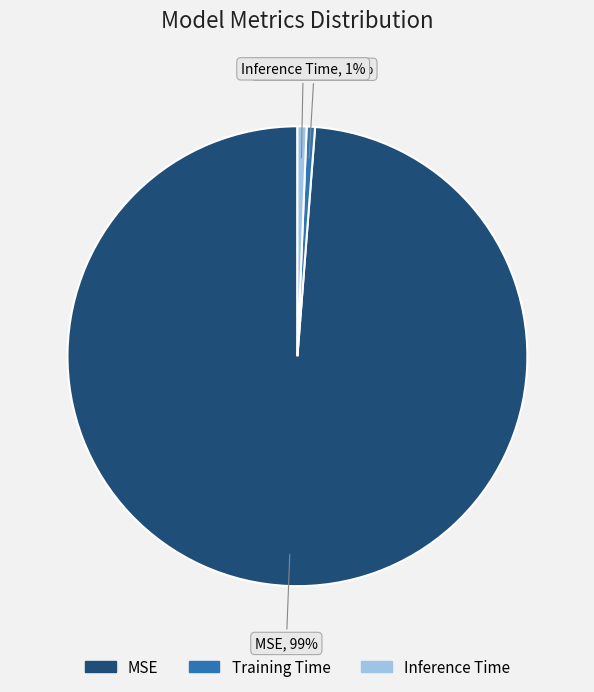

How many segments does this pie chart have?

3